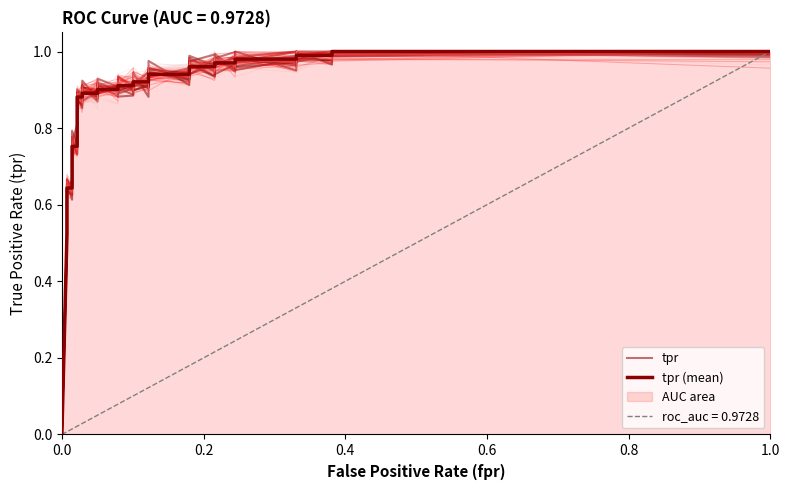

Which series ends up on top after the final intersection of tpr (mean) and tpr?

tpr (mean)